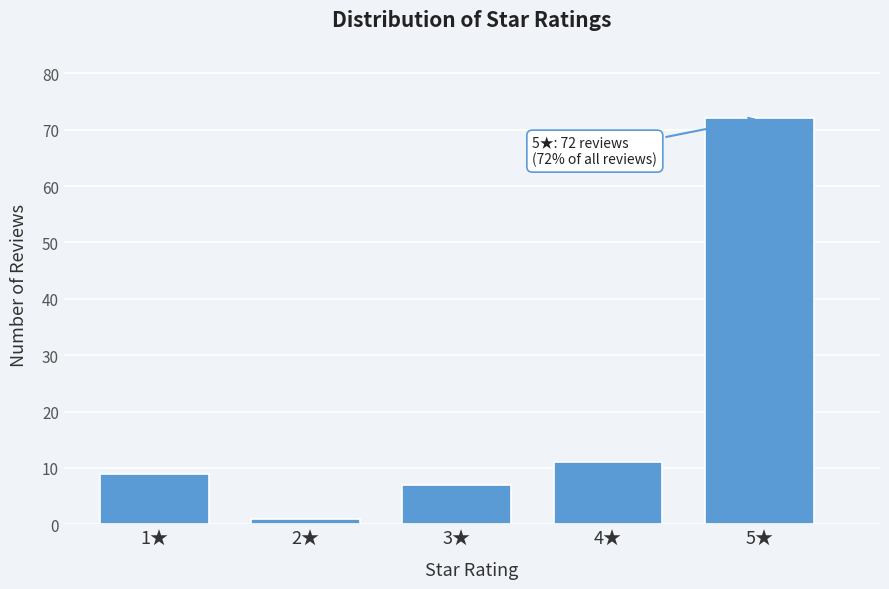

Reading left to right, list all the values displayed in this chart.

1★=9	2★=1	3★=7	4★=11	5★=72